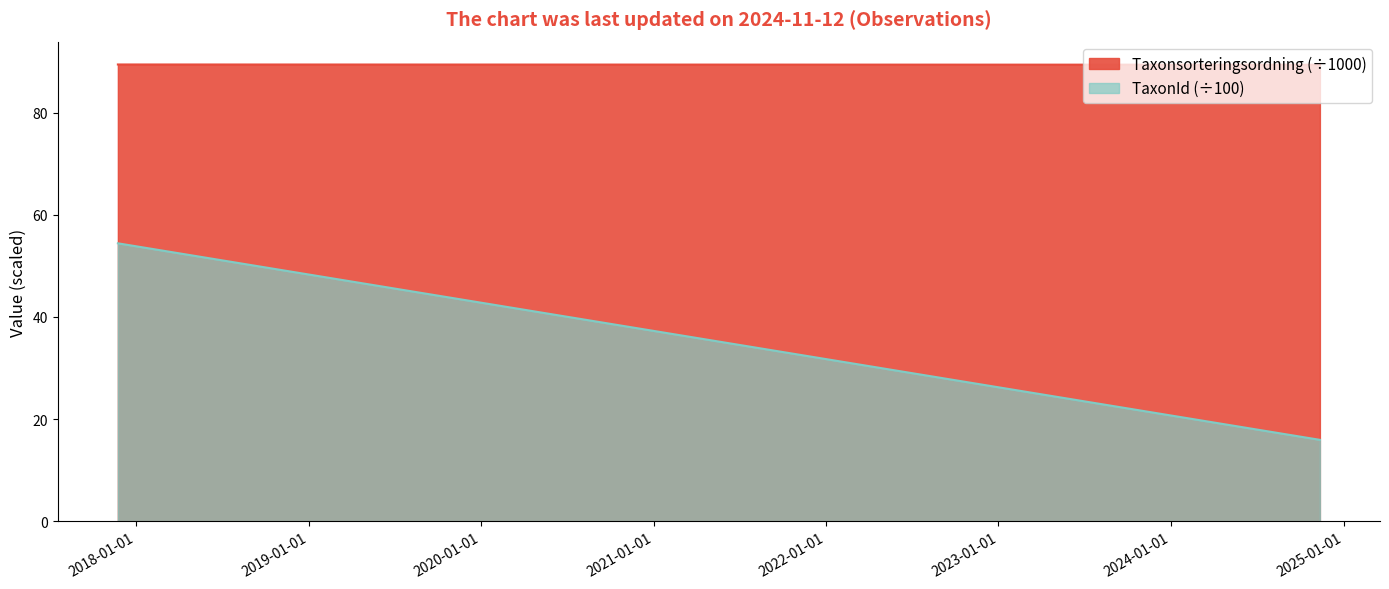

The value of Taxonsorteringsordning at 2017-11-23 is 89.4. True or false?

True